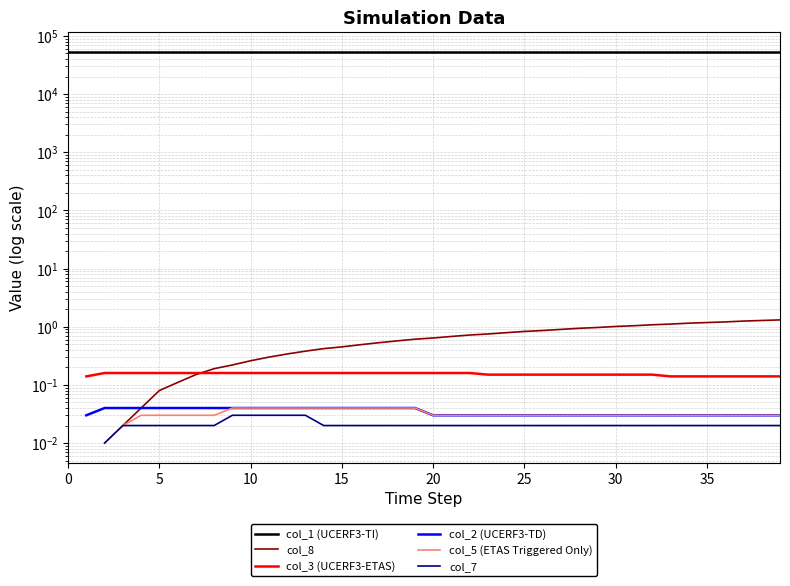

True or false: col_3 (UCERF3-ETAS) has a value of 0.1 at 27.

True